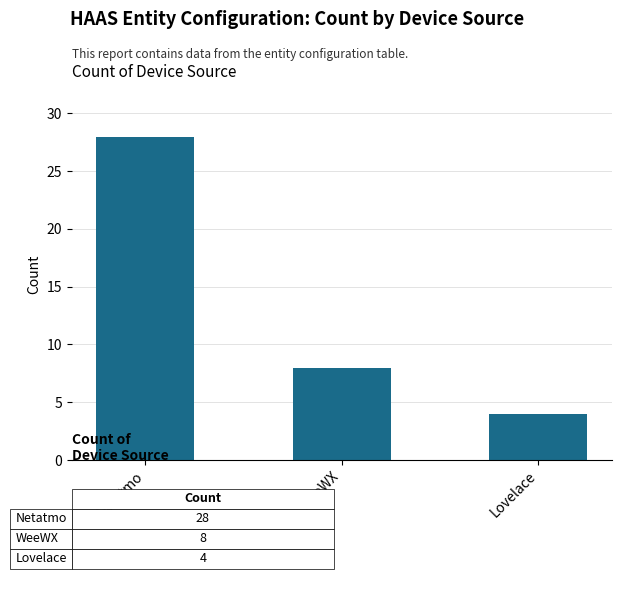

What is the difference between the second highest and minimum values?

4